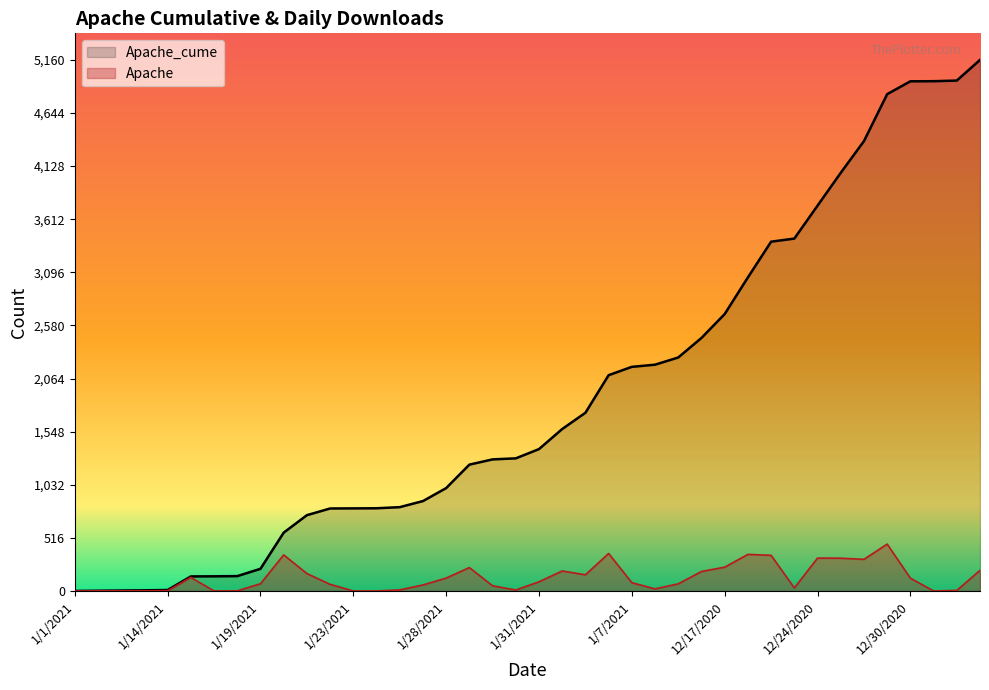

Where is the first local minimum for Apache?

1/16/2021